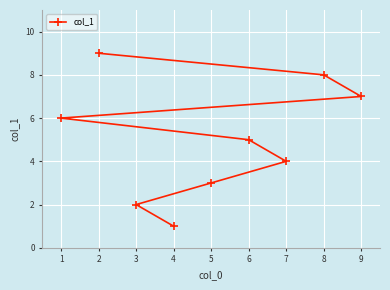

How many data points are above 5?

4